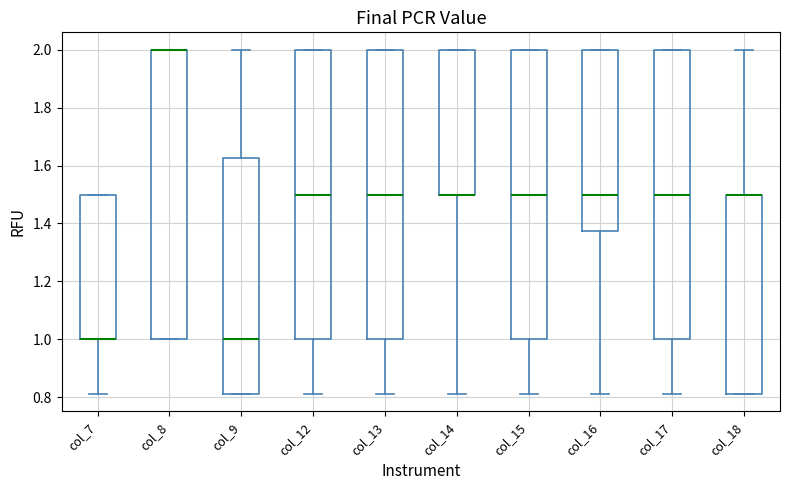

Reading left to right, read every box against the y-axis: the position of its median line, the range the box covers, and the ends of its whiskers. The values are not printed on the chart, so give them approximately, as read against the axis.

col_7: median 1.00 (drawn on the box's lower edge), box 1.00 to 1.50, whiskers 0.82 to 1.50
col_8: median 2.00 (drawn on the box's upper edge), box 1.00 to 2.00, whiskers 1.00 to 2.00
col_9: median 1.00, box 0.82 to 1.62, whiskers 0.82 to 2.00
col_12: median 1.50, box 1.00 to 2.00, whiskers 0.82 to 2.00
col_13: median 1.50, box 1.00 to 2.00, whiskers 0.82 to 2.00
col_14: median 1.50 (drawn on the box's lower edge), box 1.50 to 2.00, whiskers 0.82 to 2.00
col_15: median 1.50, box 1.00 to 2.00, whiskers 0.82 to 2.00
col_16: median 1.50, box 1.38 to 2.00, whiskers 0.82 to 2.00
col_17: median 1.50, box 1.00 to 2.00, whiskers 0.82 to 2.00
col_18: median 1.50 (drawn on the box's upper edge), box 0.82 to 1.50, whiskers 0.82 to 2.00